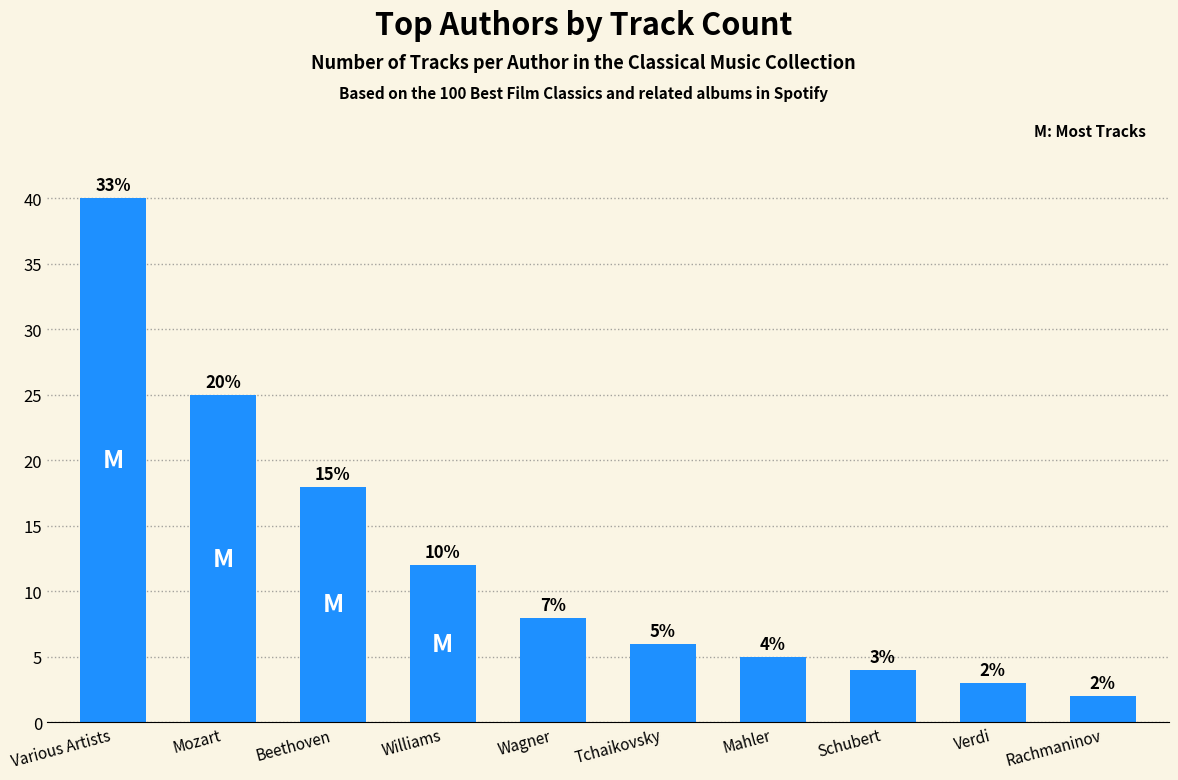

What position from the left is Rachmaninov?

10